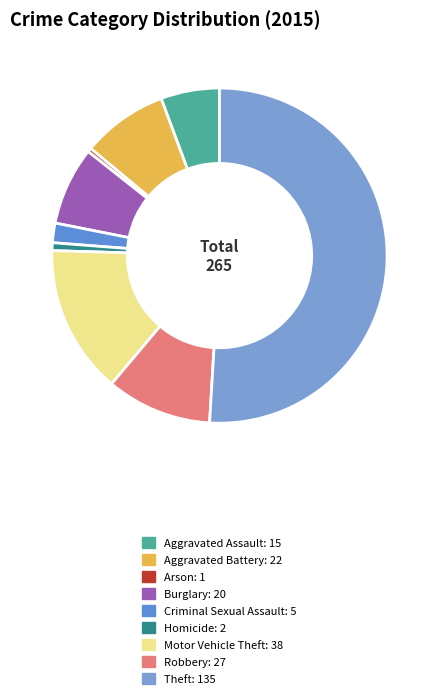

True or false: Burglary accounts for 8% of the total.

True